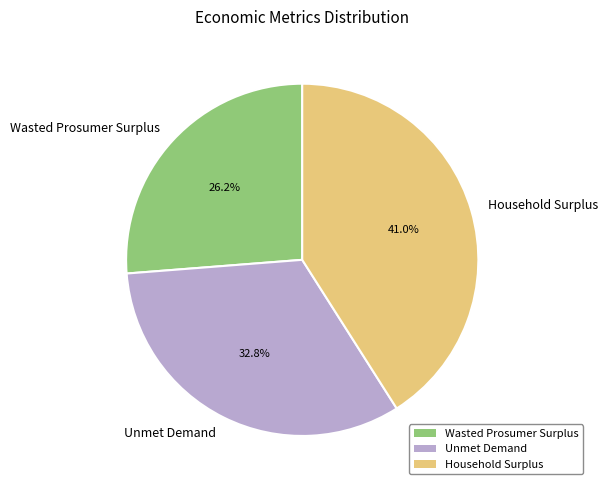

To the nearest percent, what is the difference between the largest and smallest slice percentages?

15%